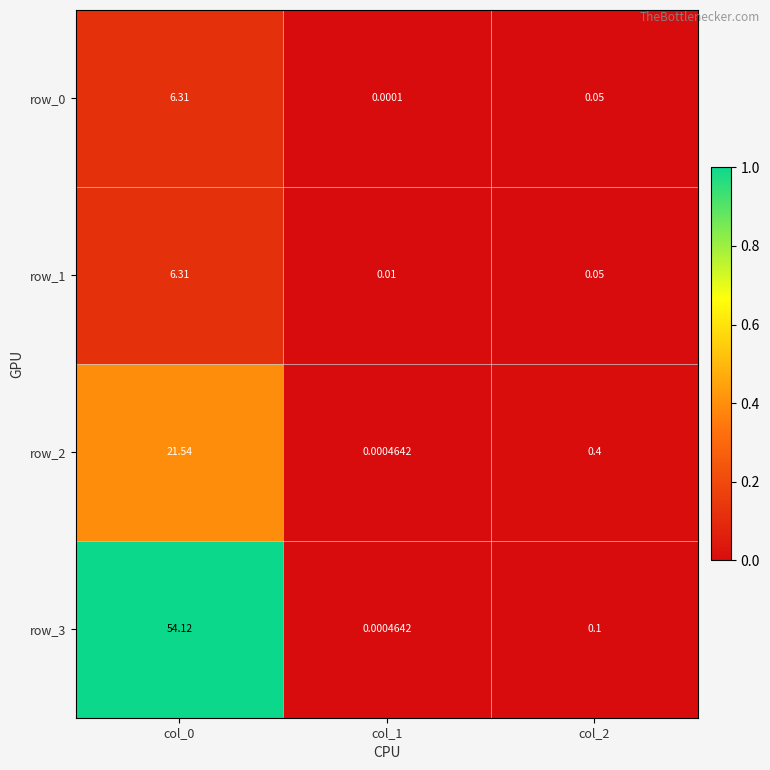

Is the value of row_3 at col_2 greater than the value of row_2 at col_1?

Yes